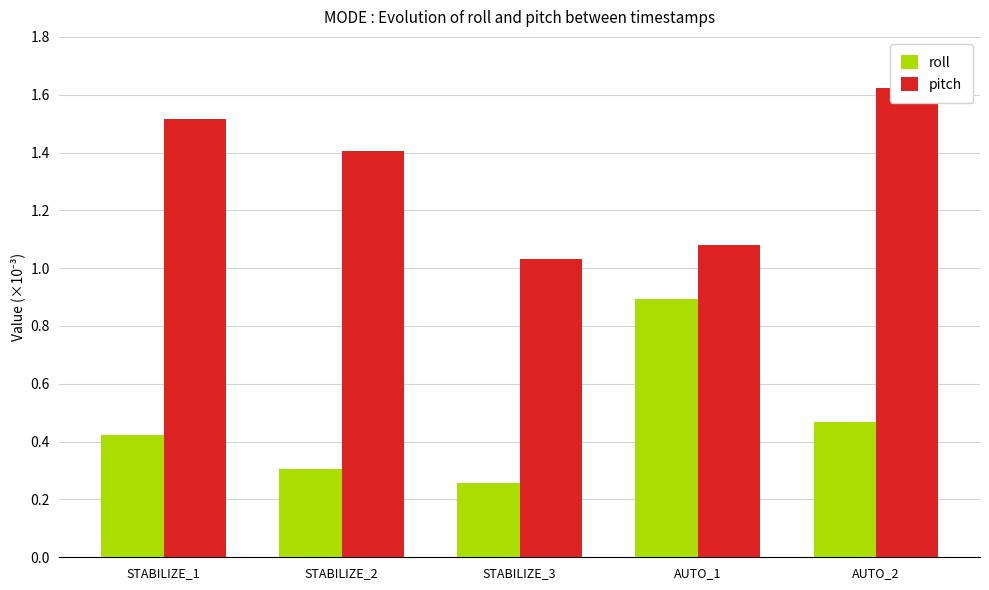

At which label is pitch closest to 1?

STABILIZE_3